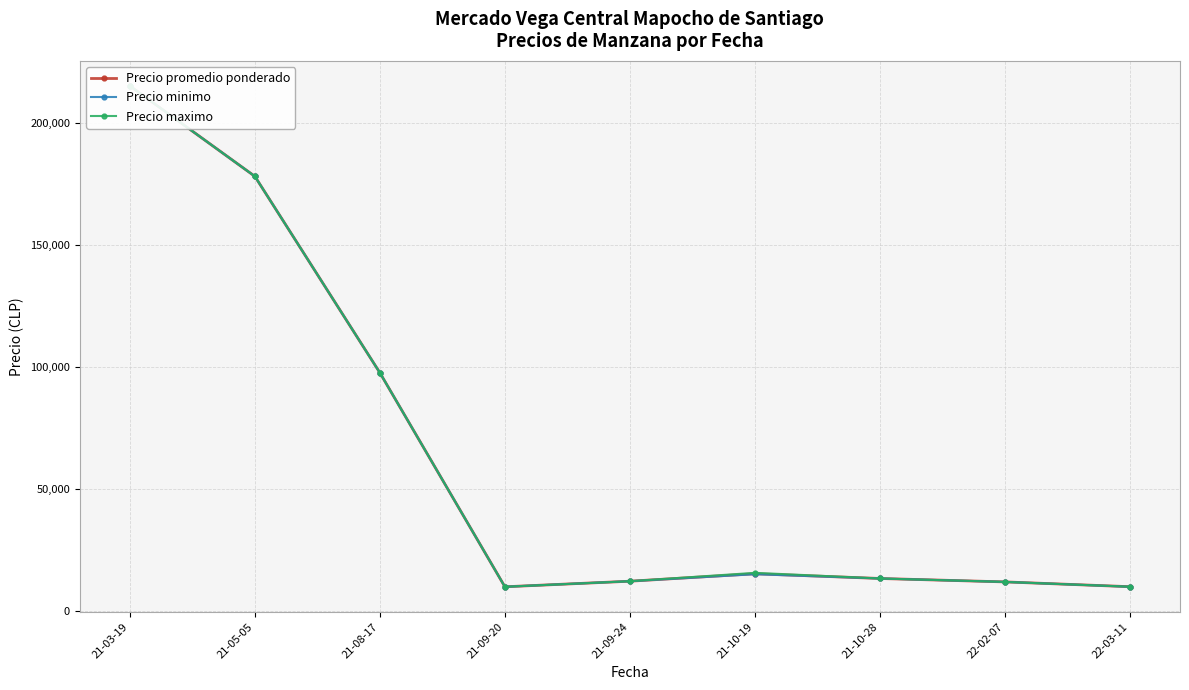

What are all the series names shown in the legend?

Precio promedio ponderado, Precio minimo, Precio maximo